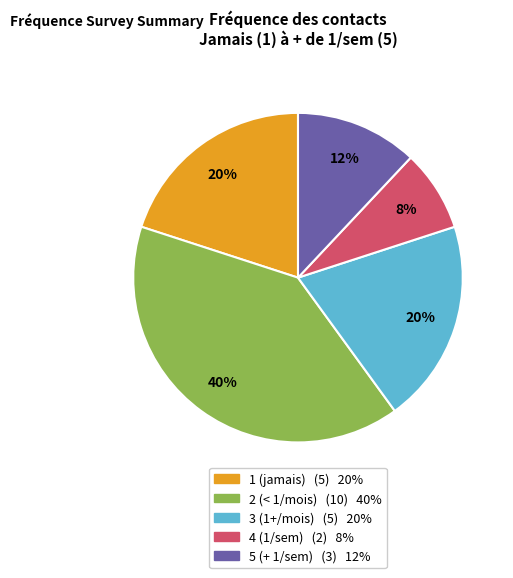

Is there any slice that represents more than half of the pie?

No